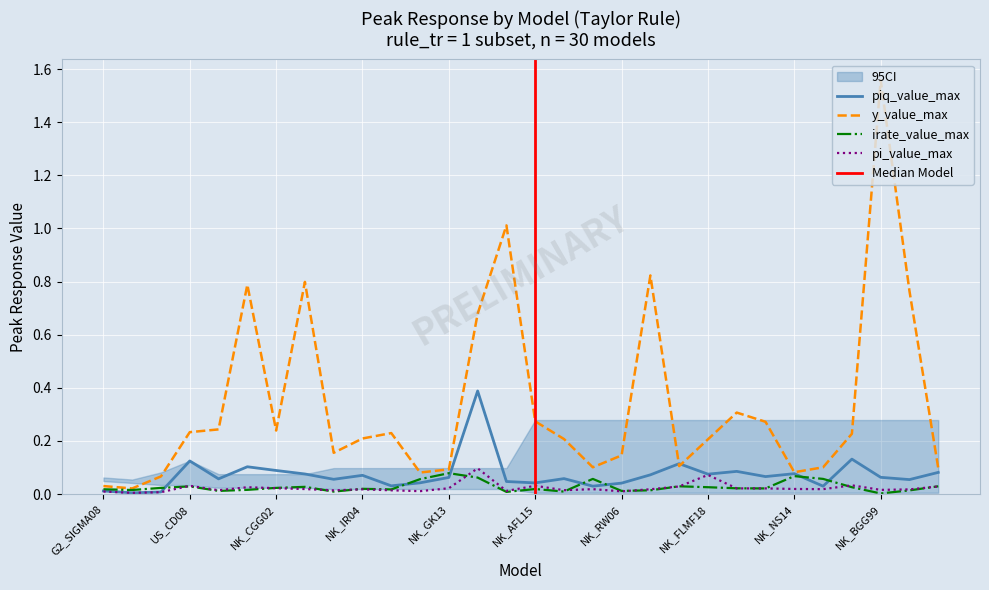

Reading left to right, extract all data points from this chart.

piq_value_max: G2_SIGMA08=0.0	G3_CW03=0.0	G7_TAY93=0.0	US_CD08=0.1	NK_BGUS10=0.1	NK_CFP10=0.1	NK_CGG02=0.1	NK_CW09=0.1	NK_DEFK17=0.1	NK_IR04=0.1	NK_GSSZ17=0.0	NK_GK11=0.0	NK_GK13=0.1	NK_GLSV07=0.4	NK_GM07=0.0	NK_AFL15=0.0	NK_PP17=0.1	NK_RA16=0.0	NK_RW06=0.0	NK_RW97=0.1	NK_KM16=0.1	NK_FLMF18=0.1	NK_GHP16=0.1	NK_ST13=0.1	NK_NS14=0.1	NK_KW16=0.0	NK_KRS12=0.1	NK_BGG99=0.1	NK_DT12=0.1	NK_MPT10=0.1
y_value_max: G2_SIGMA08=0.0	G3_CW03=0.0	G7_TAY93=0.1	US_CD08=0.2	NK_BGUS10=0.2	NK_CFP10=0.8	NK_CGG02=0.2	NK_CW09=0.8	NK_DEFK17=0.2	NK_IR04=0.2	NK_GSSZ17=0.2	NK_GK11=0.1	NK_GK13=0.1	NK_GLSV07=0.7	NK_GM07=1.0	NK_AFL15=0.3	NK_PP17=0.2	NK_RA16=0.1	NK_RW06=0.1	NK_RW97=0.8	NK_KM16=0.1	NK_FLMF18=0.2	NK_GHP16=0.3	NK_ST13=0.3	NK_NS14=0.1	NK_KW16=0.1	NK_KRS12=0.2	NK_BGG99=1.6	NK_DT12=0.8	NK_MPT10=0.1
irate_value_max: G2_SIGMA08=0.0	G3_CW03=0.0	G7_TAY93=0.0	US_CD08=0.0	NK_BGUS10=0.0	NK_CFP10=0.0	NK_CGG02=0.0	NK_CW09=0.0	NK_DEFK17=0.0	NK_IR04=0.0	NK_GSSZ17=0.0	NK_GK11=0.1	NK_GK13=0.1	NK_GLSV07=0.1	NK_GM07=0.0	NK_AFL15=0.0	NK_PP17=0.0	NK_RA16=0.1	NK_RW06=0.0	NK_RW97=0.0	NK_KM16=0.0	NK_FLMF18=0.0	NK_GHP16=0.0	NK_ST13=0.0	NK_NS14=0.1	NK_KW16=0.1	NK_KRS12=0.0	NK_BGG99=0.0	NK_DT12=0.0	NK_MPT10=0.0
pi_value_max: G2_SIGMA08=0.0	G3_CW03=0.0	G7_TAY93=0.0	US_CD08=0.0	NK_BGUS10=0.0	NK_CFP10=0.0	NK_CGG02=0.0	NK_CW09=0.0	NK_DEFK17=0.0	NK_IR04=0.0	NK_GSSZ17=0.0	NK_GK11=0.0	NK_GK13=0.0	NK_GLSV07=0.1	NK_GM07=0.0	NK_AFL15=0.0	NK_PP17=0.0	NK_RA16=0.0	NK_RW06=0.0	NK_RW97=0.0	NK_KM16=0.0	NK_FLMF18=0.1	NK_GHP16=0.0	NK_ST13=0.0	NK_NS14=0.0	NK_KW16=0.0	NK_KRS12=0.0	NK_BGG99=0.0	NK_DT12=0.0	NK_MPT10=0.0